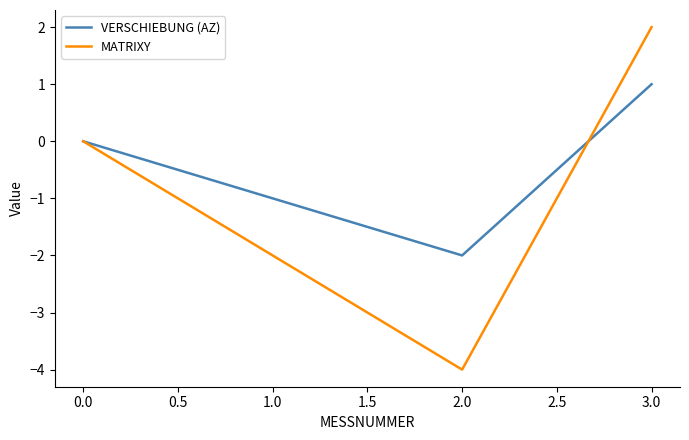

Is the value of MATRIXY at 0.0 greater than the value of VERSCHIEBUNG (AZ) at 2.0?

Yes